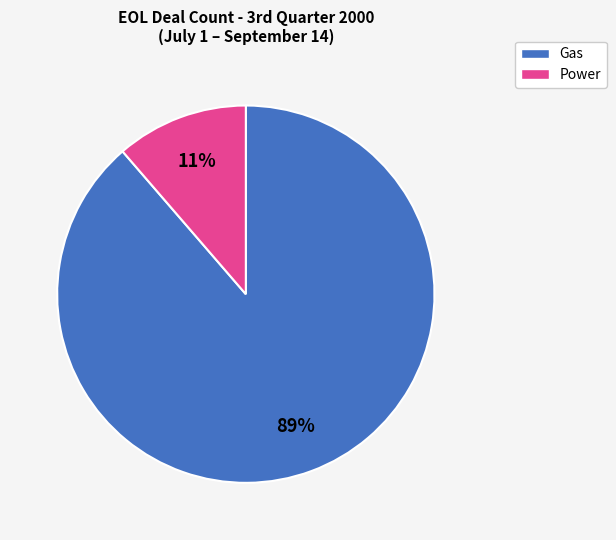

To the nearest percent, what is the average slice percentage?

50%